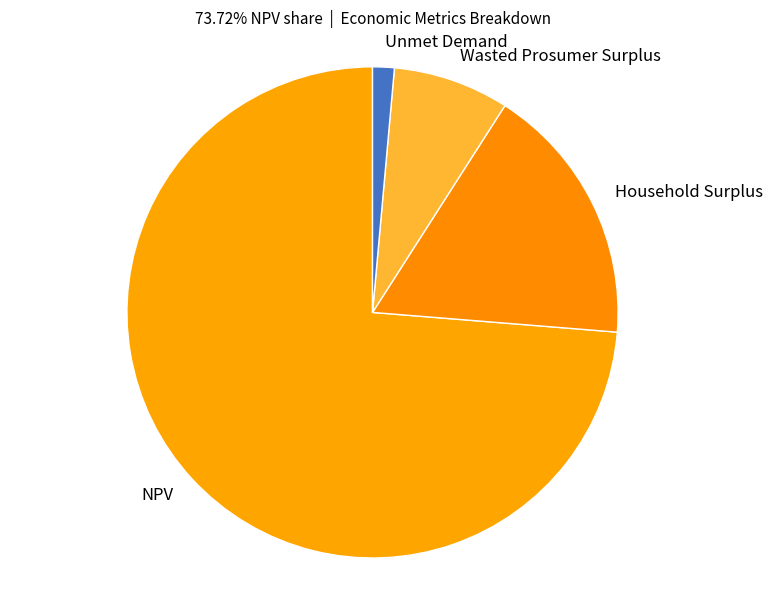

Is the sum of Unmet Demand and Wasted Prosumer Surplus greater than half?

No